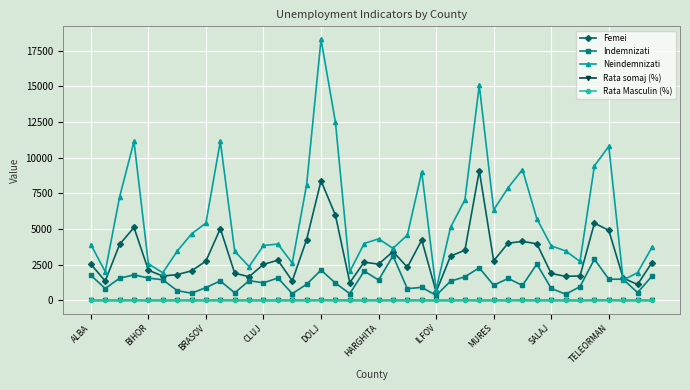

What is the highest value of the Femei series?

9094.0